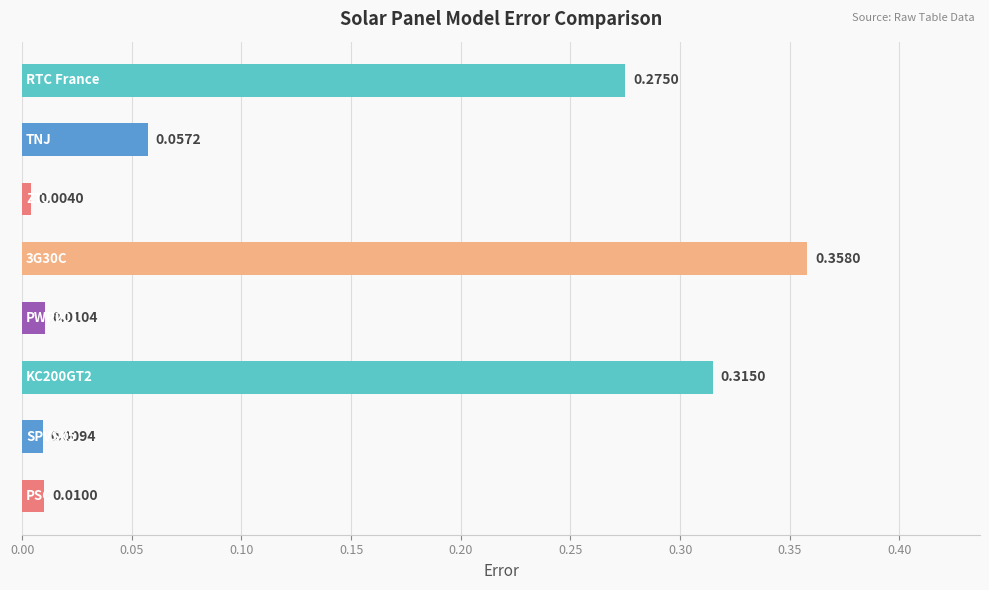

How many bars are there in total?

8